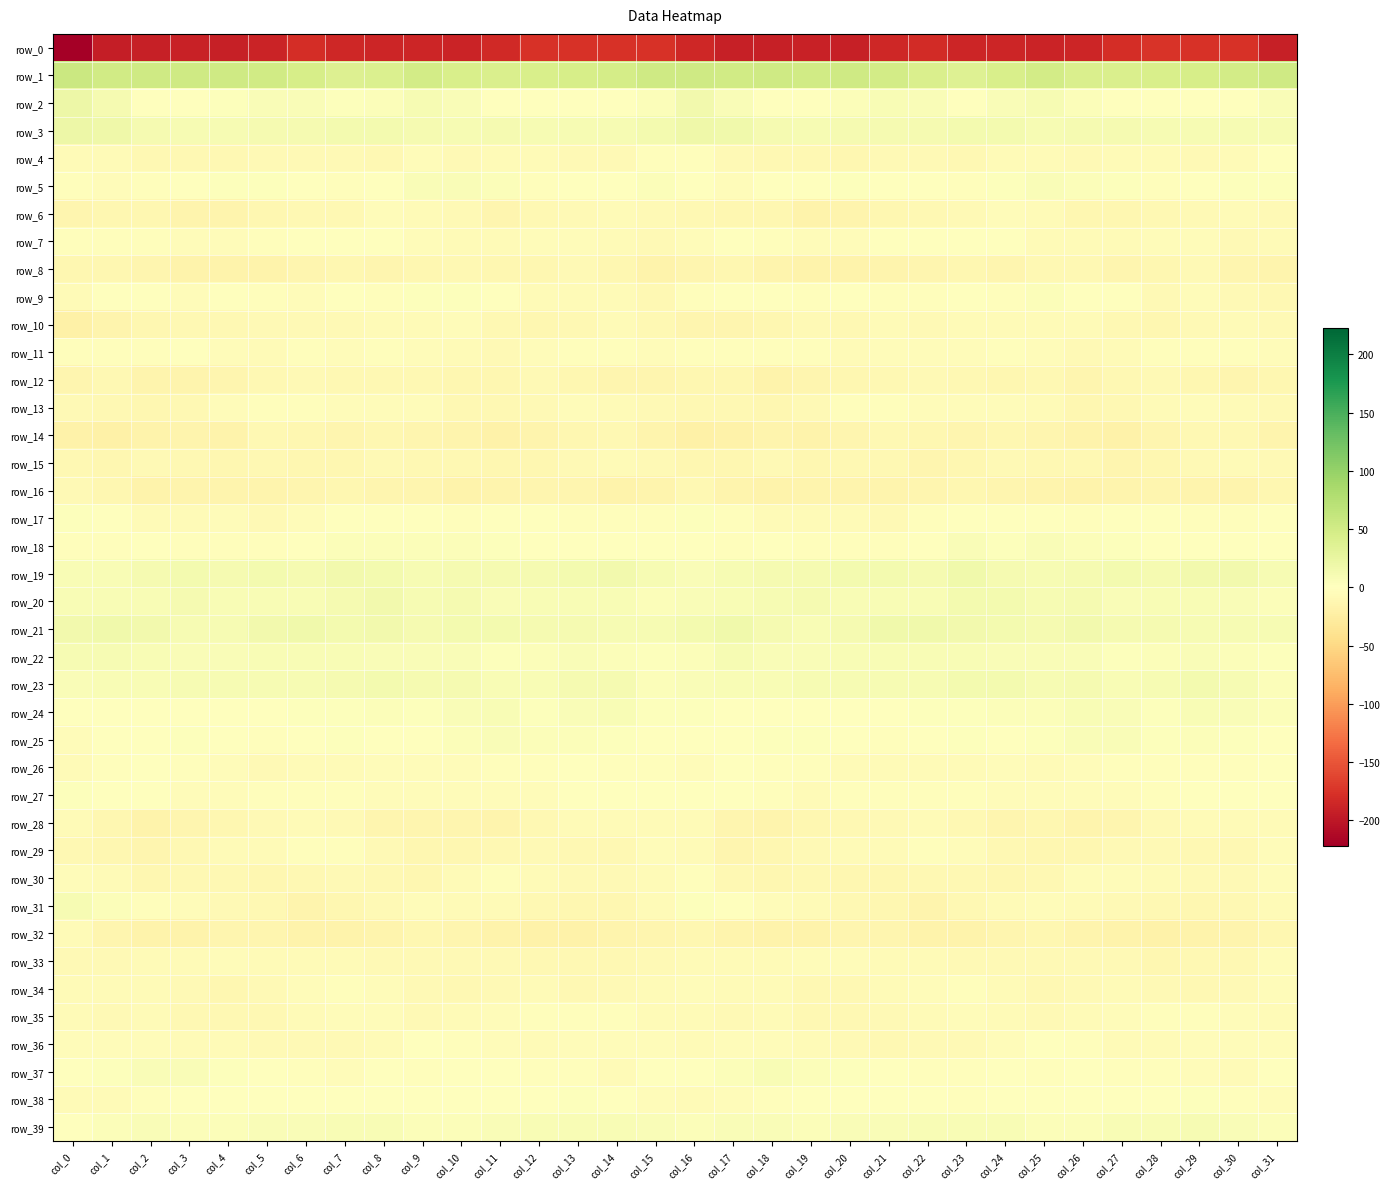

What is the greatest value displayed?

55.7